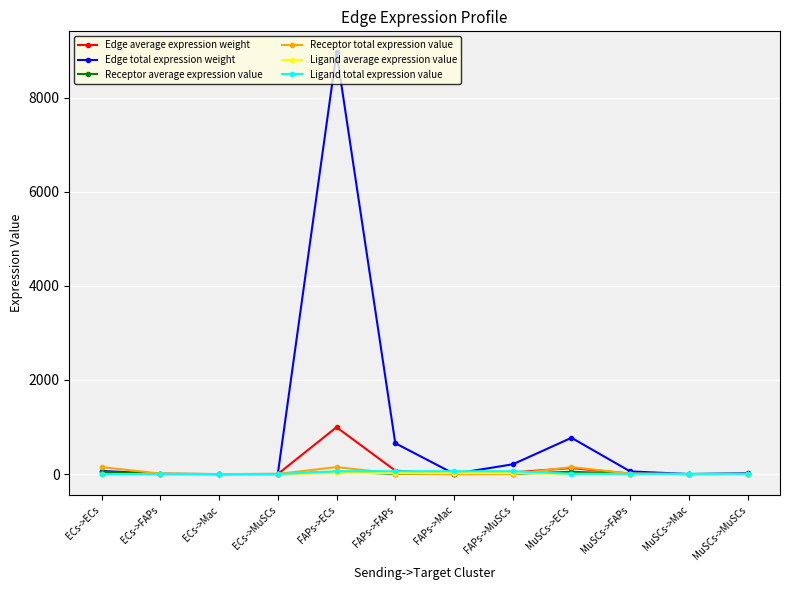

What is the label of the 11th point from the right?

ECs->FAPs